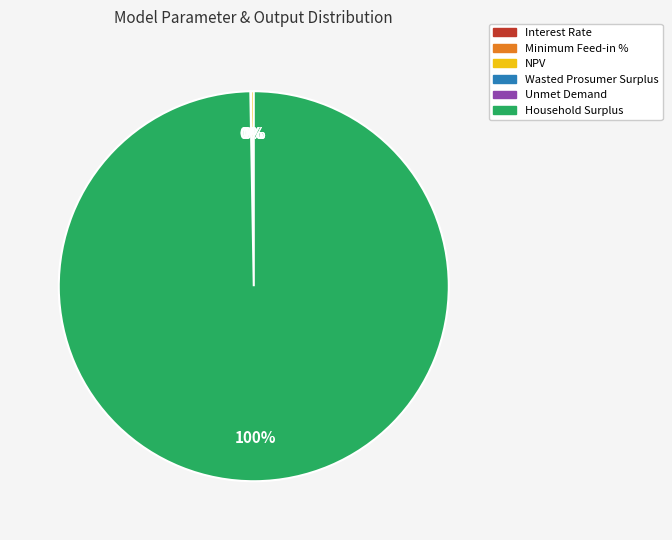

Is there any slice that represents more than half of the pie?

Yes